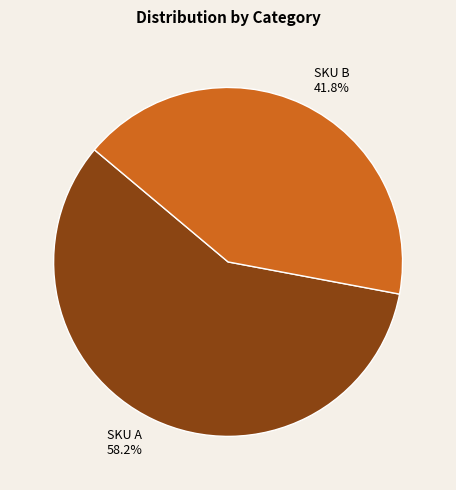

Is there any slice that represents more than half of the pie?

Yes